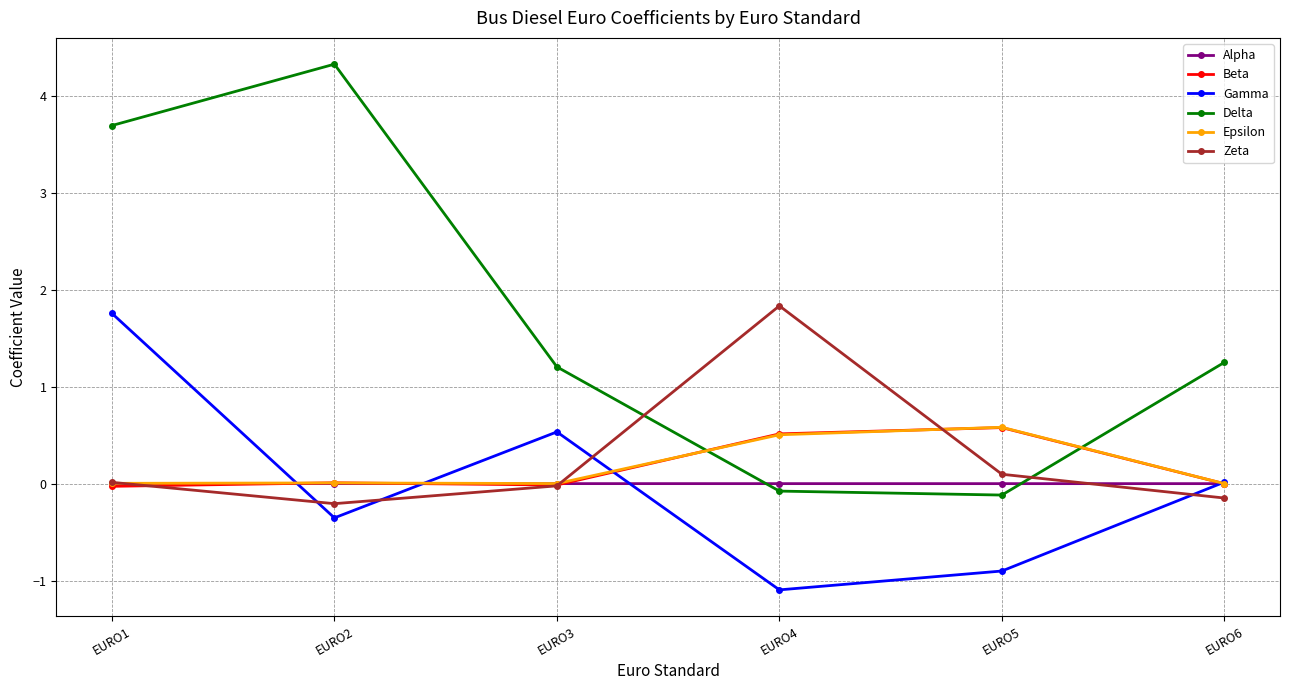

At which category does Zeta reach its first local valley?

EURO2